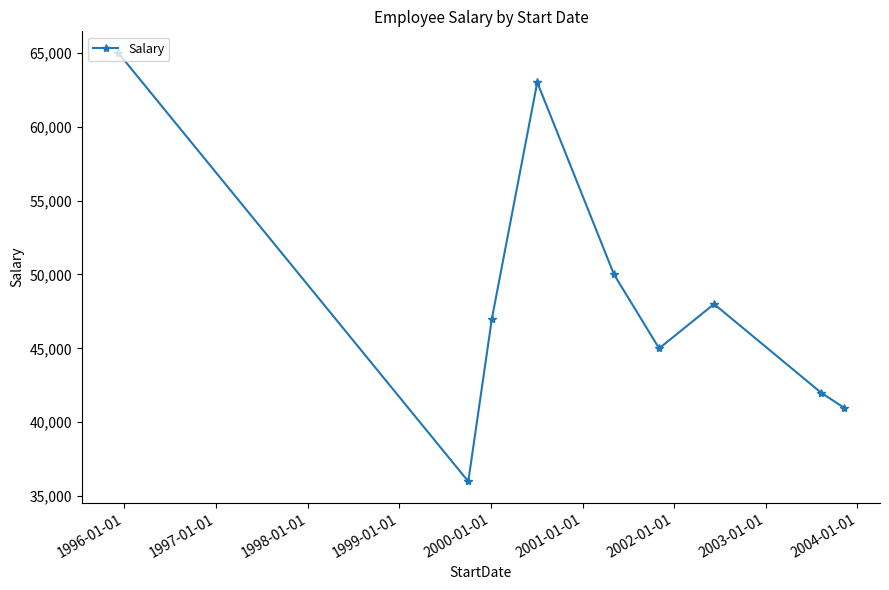

What is the value of the 9th point from the left?

41000